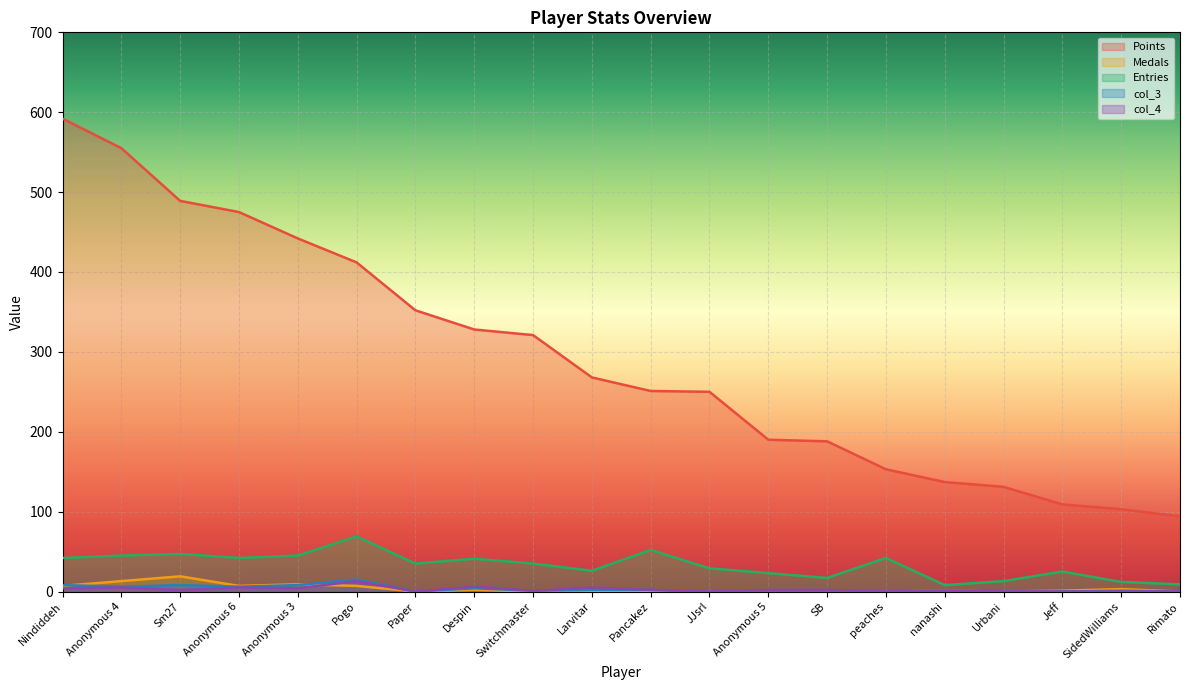

What is the value of the Points point at the 3rd from the left?

489